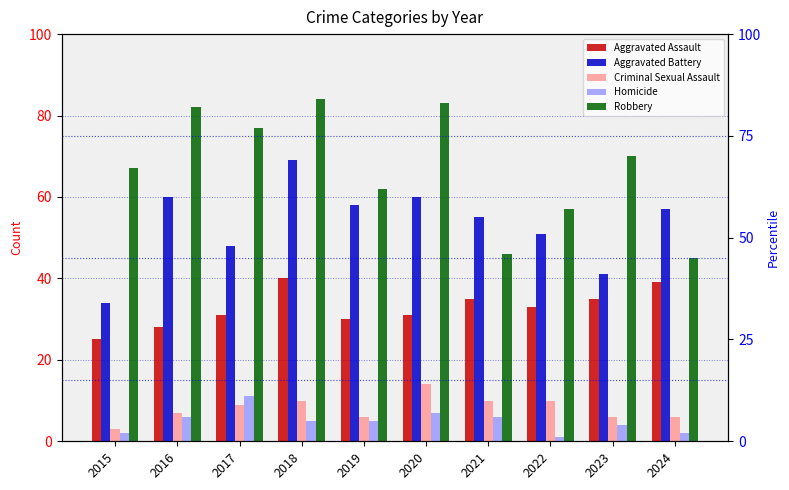

Which series has the largest total across all categories?

Robbery